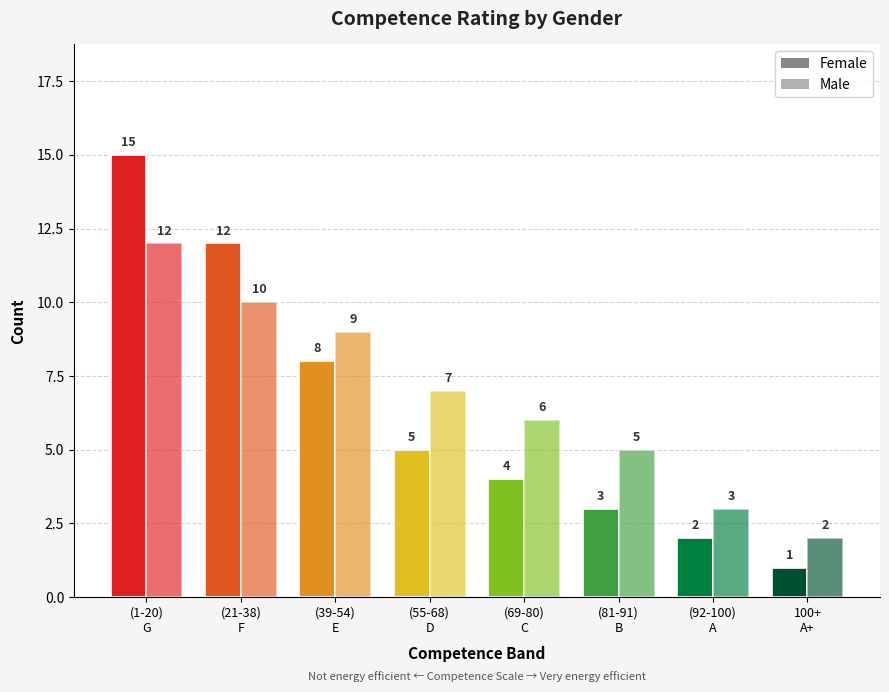

How many series are shown in this chart?

2